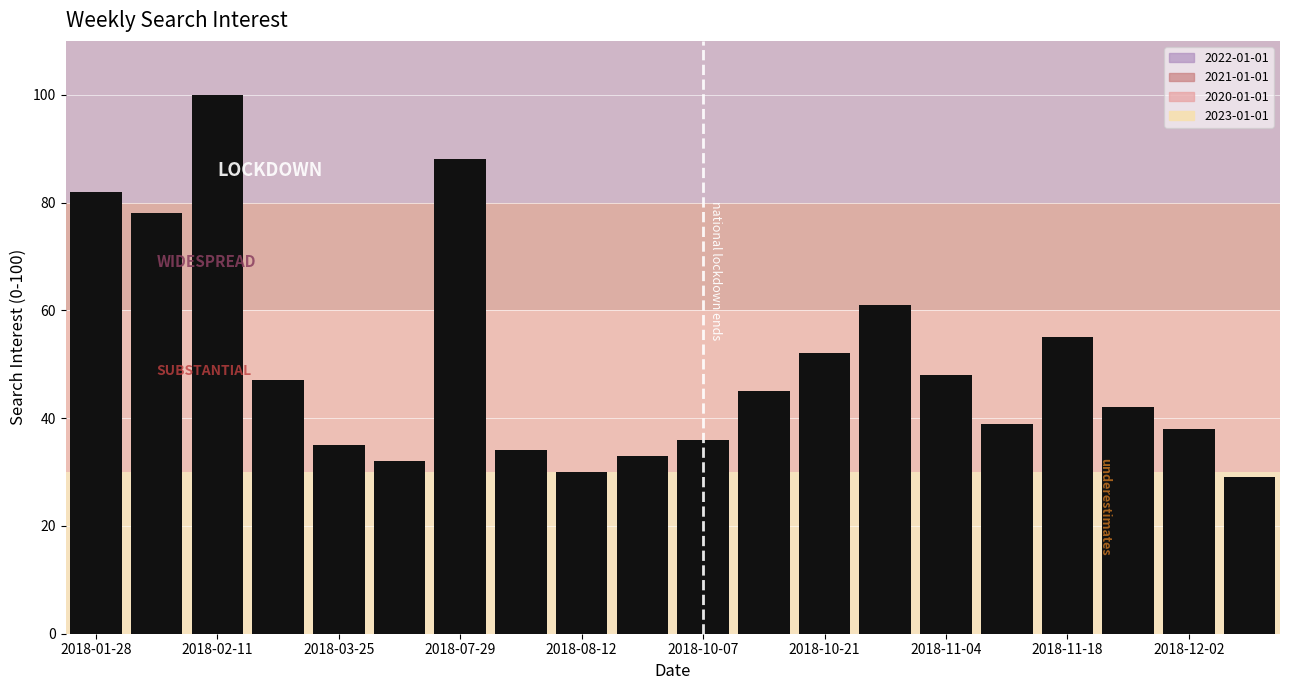

What is the average value?

50